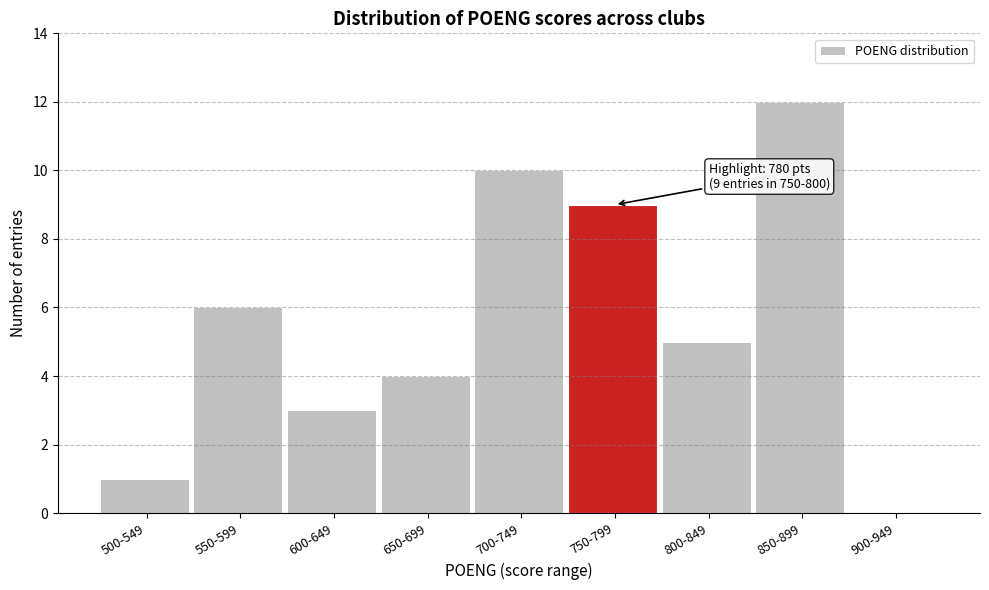

Reading left to right, transcribe all the data shown in this chart.

500-549=1	550-599=6	600-649=3	650-699=4	700-749=10	750-799=9	800-849=5	850-899=12	900-949=0